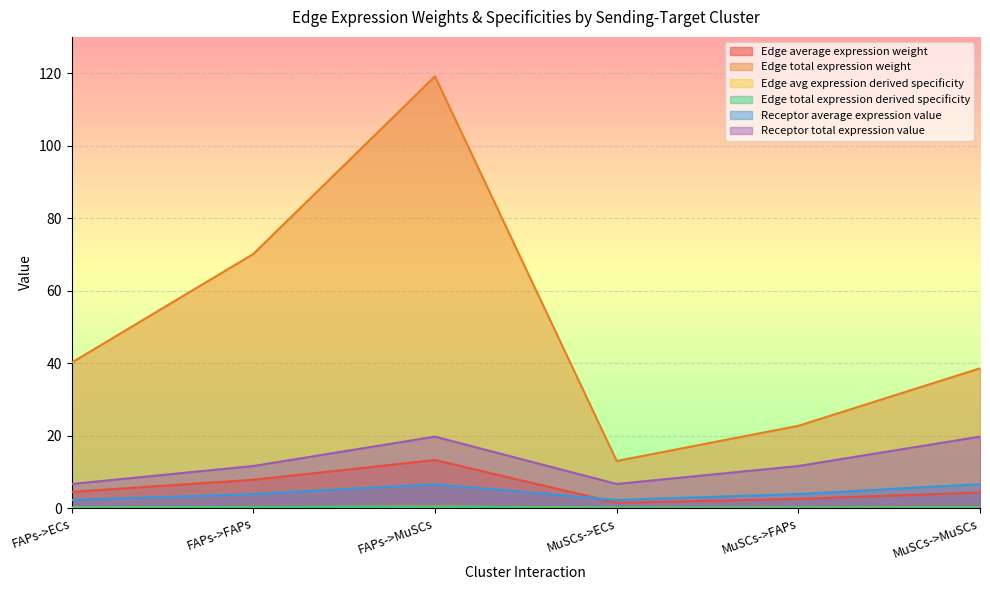

What is the sum of all Edge total expression weight values?

303.6